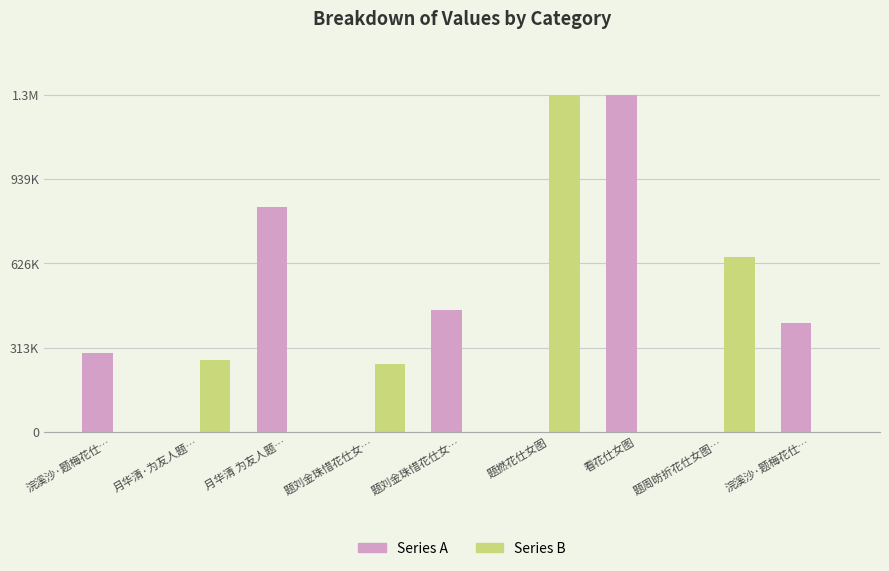

Are the bars horizontal?

No